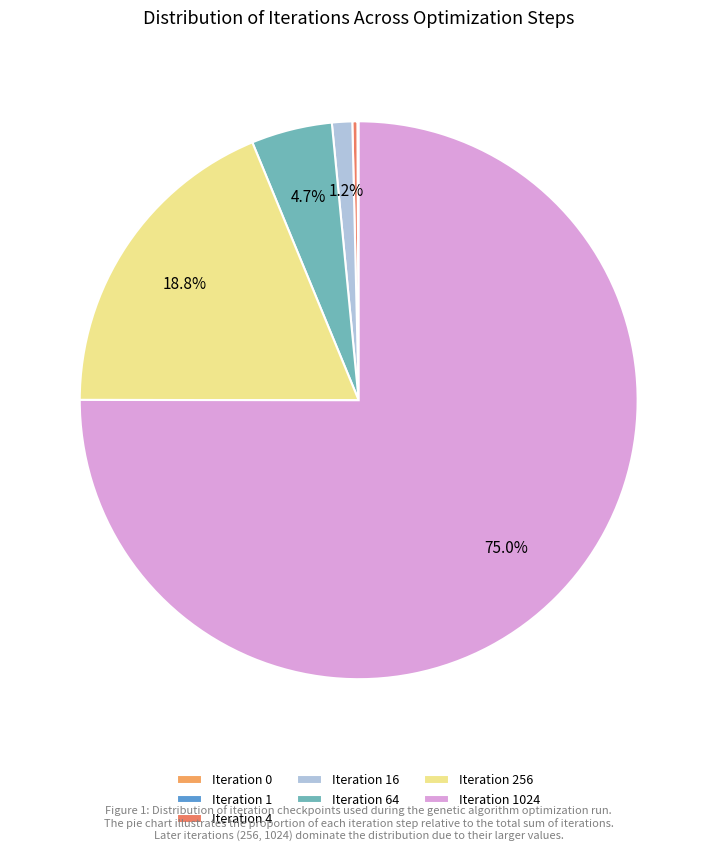

Does any single category account for the majority?

Yes